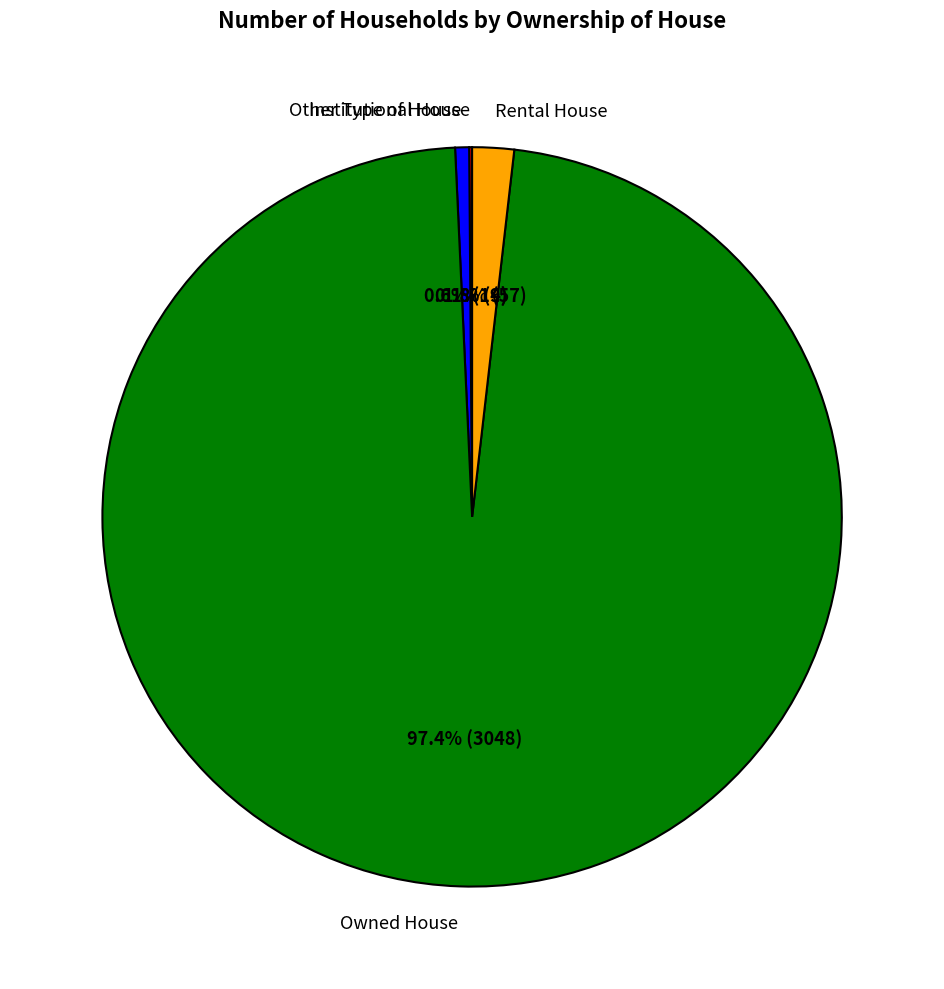

Combined, do Other Type of House and Owned House account for over 50%?

Yes